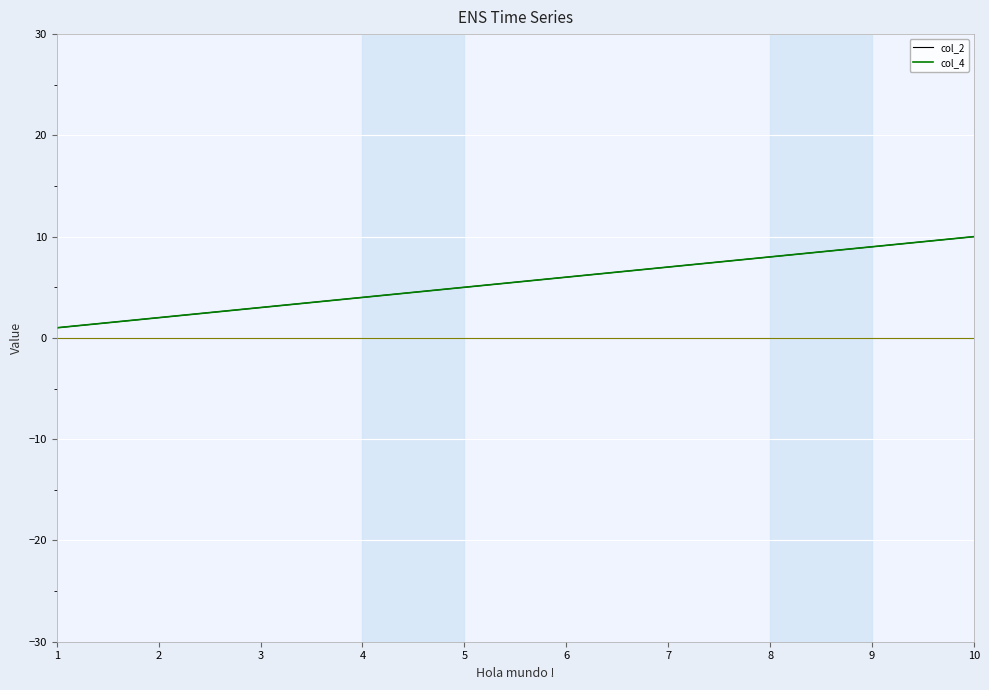

How many lines are shown in the chart?

2